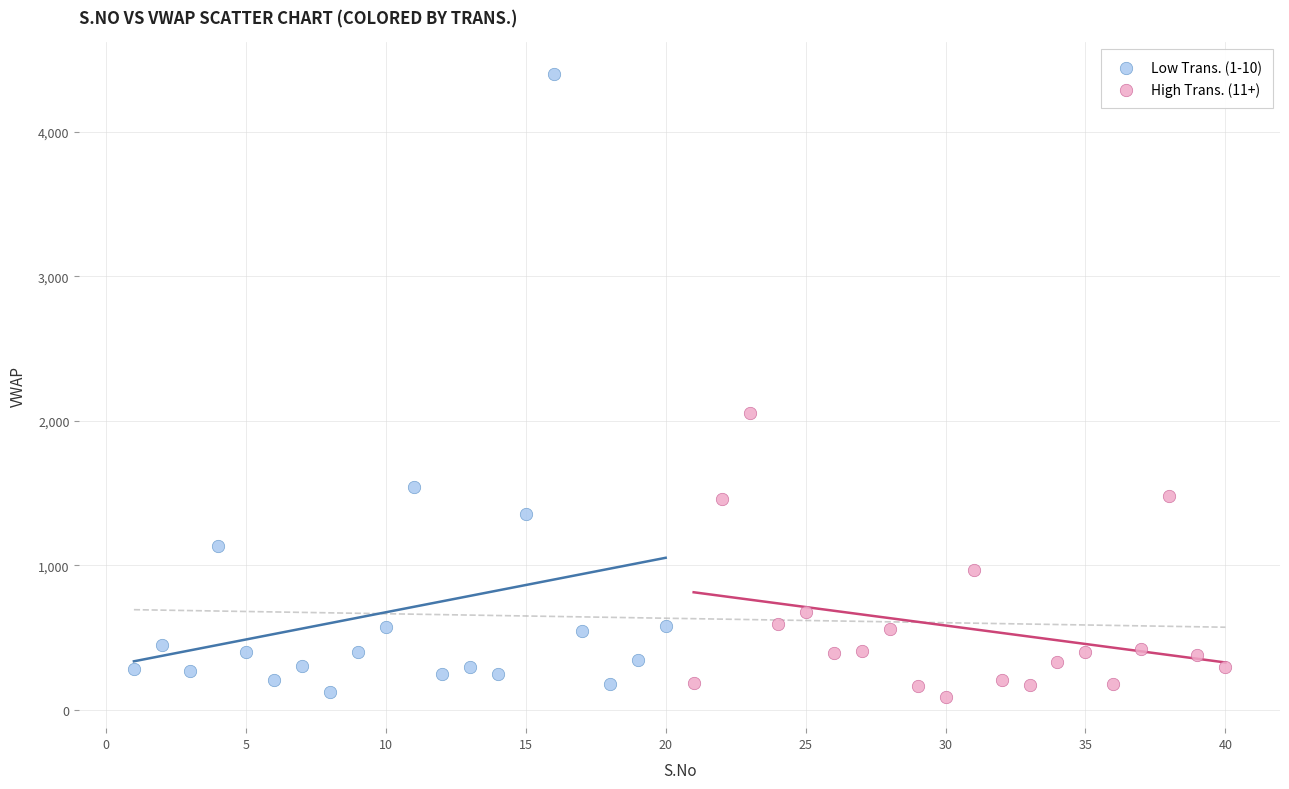

Which series has the widest spread of Y values?

Low Trans. (1-10)